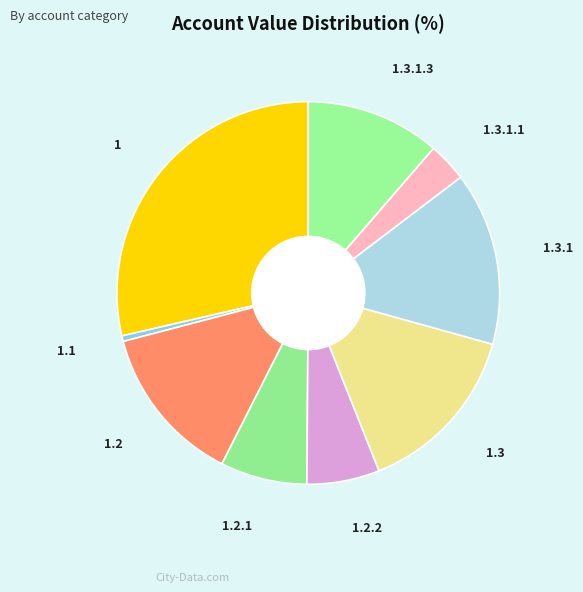

Count the number of slices in the pie.

9